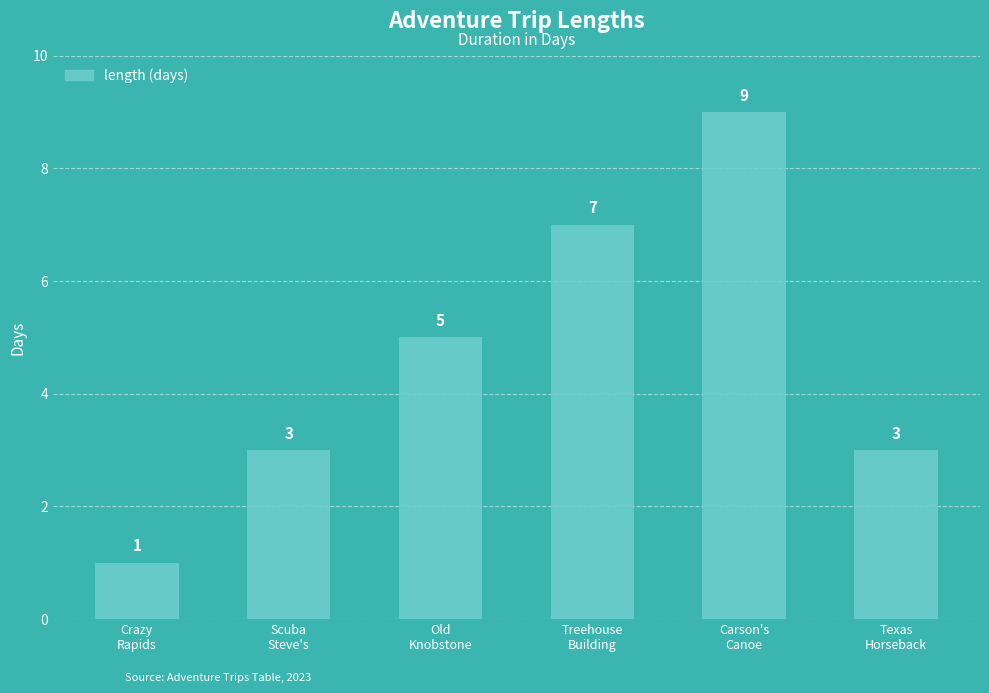

Are the bars horizontal?

No